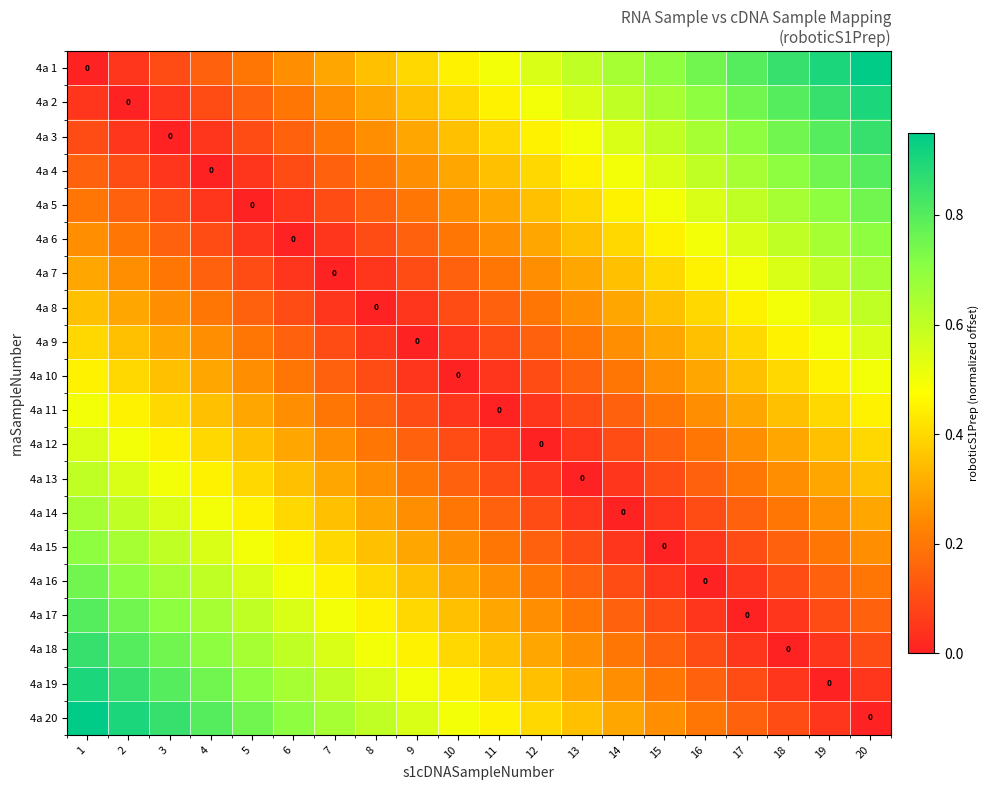

At which category is the sum across all series the highest?

1